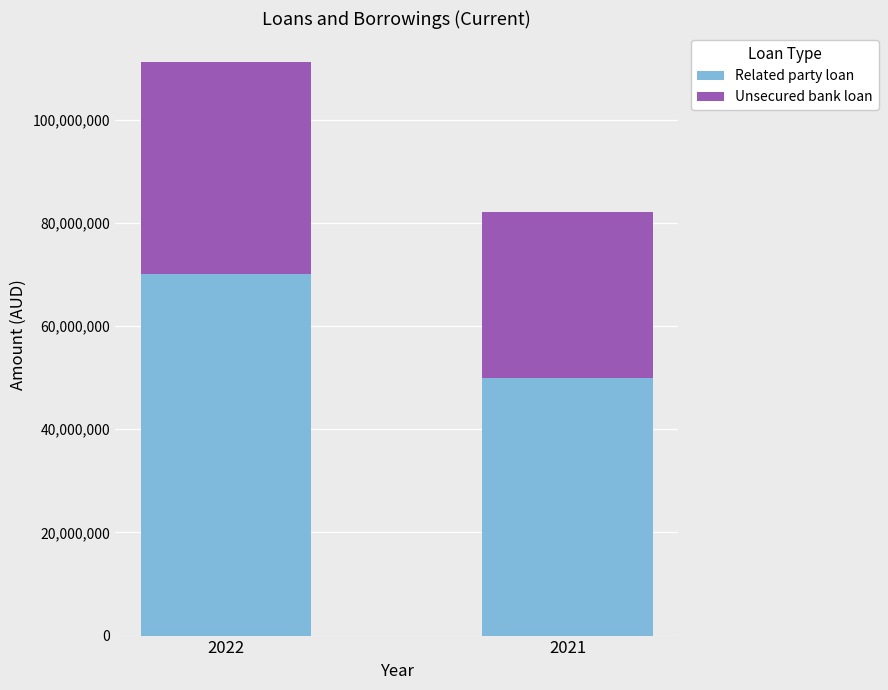

What value does the Related party loan series have at 2022?

70000000